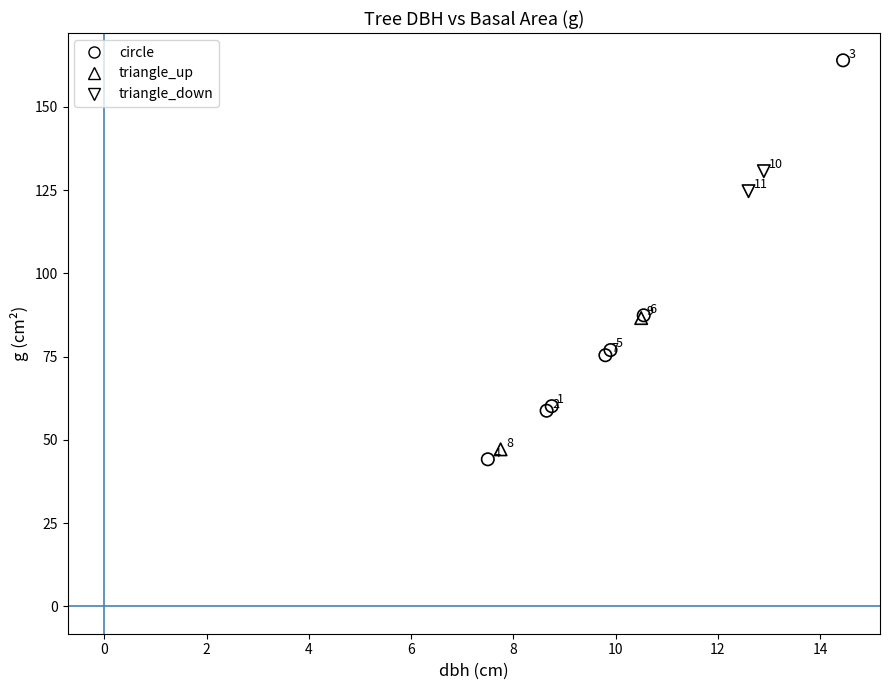

What are all the series names shown in the legend?

circle, triangle_up, triangle_down